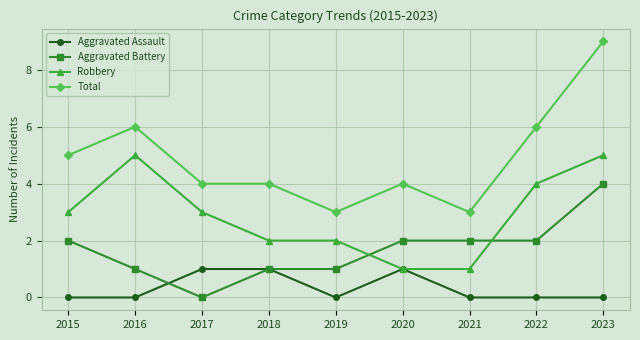

Reading right to left, extract all data points from this chart.

Aggravated Assault: 0	0	0	1	0	1	1	0	0
Aggravated Battery: 4	2	2	2	1	1	0	1	2
Robbery: 5	4	1	1	2	2	3	5	3
Total: 9	6	3	4	3	4	4	6	5